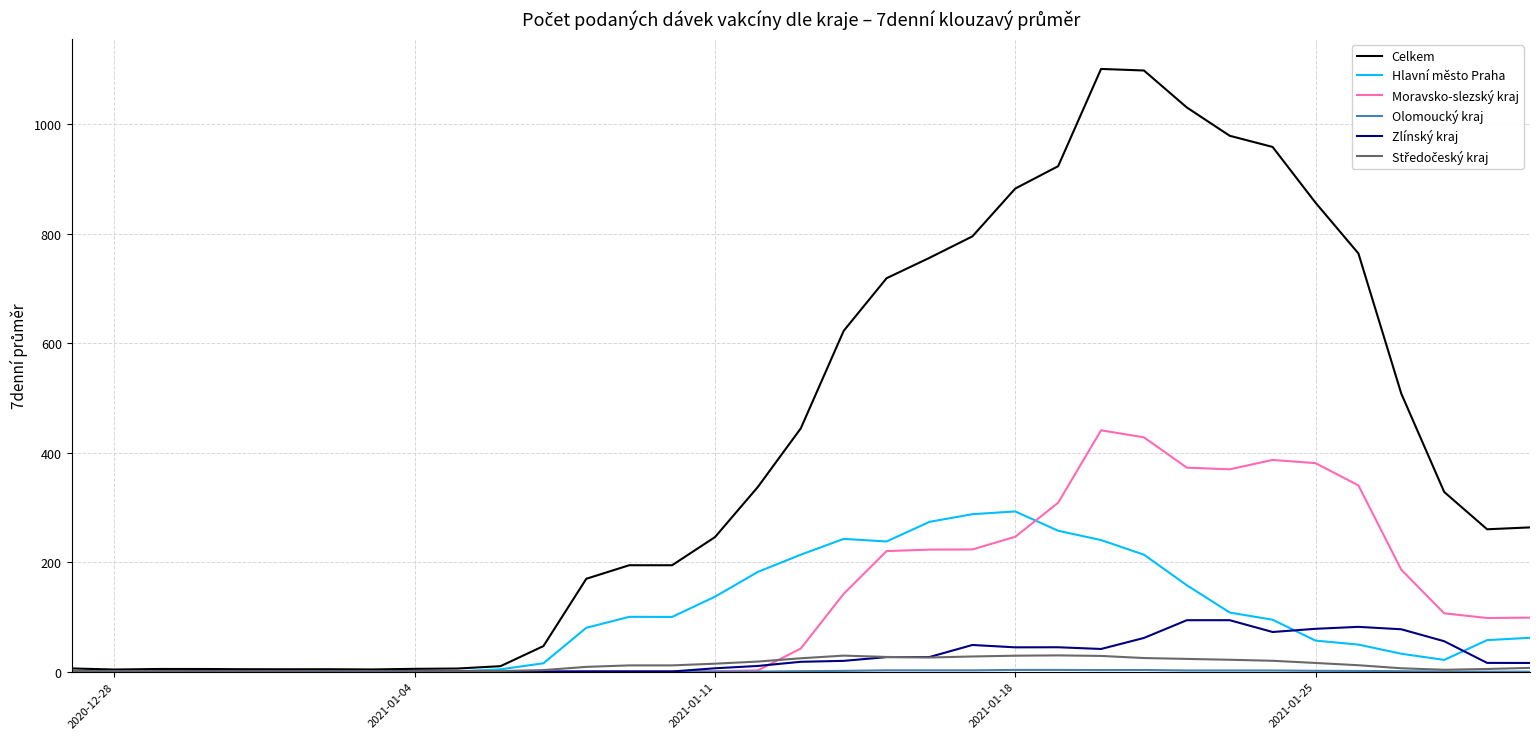

Which series has the largest range (max minus min)?

Celkem